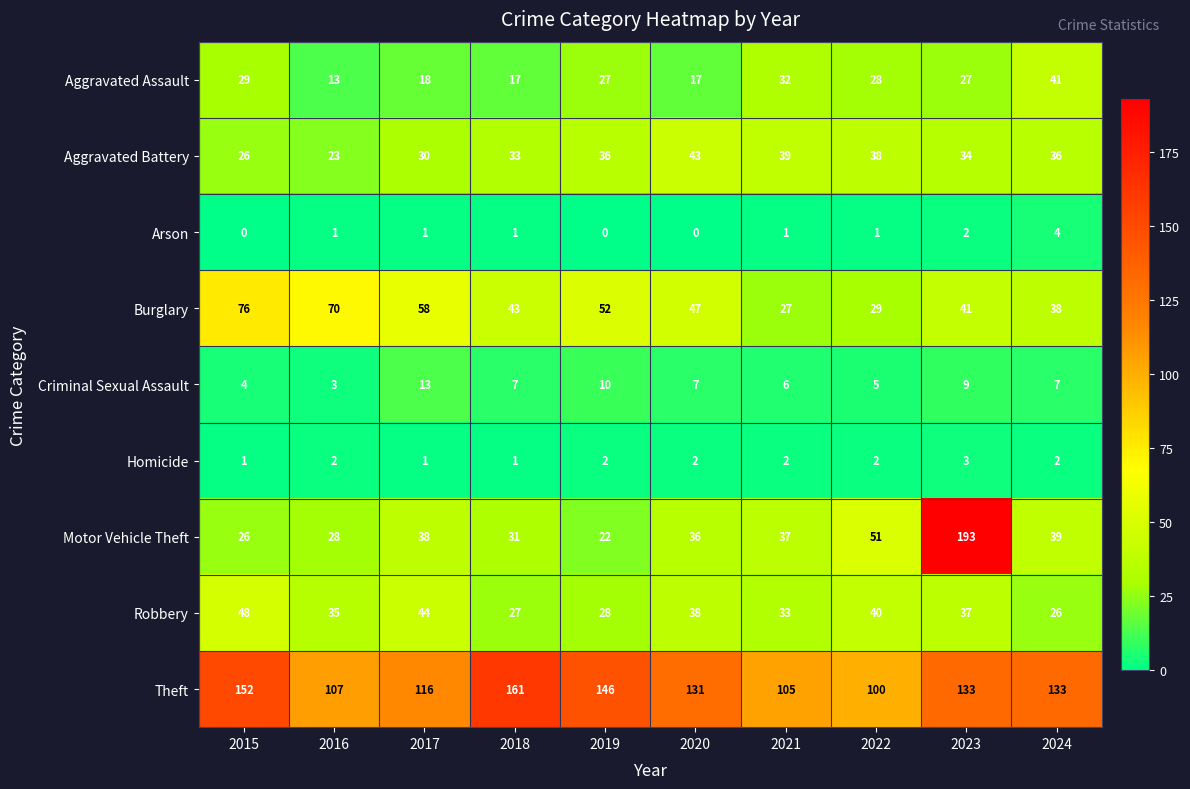

True or false: Motor Vehicle Theft has a value of 193 at 2023.

True